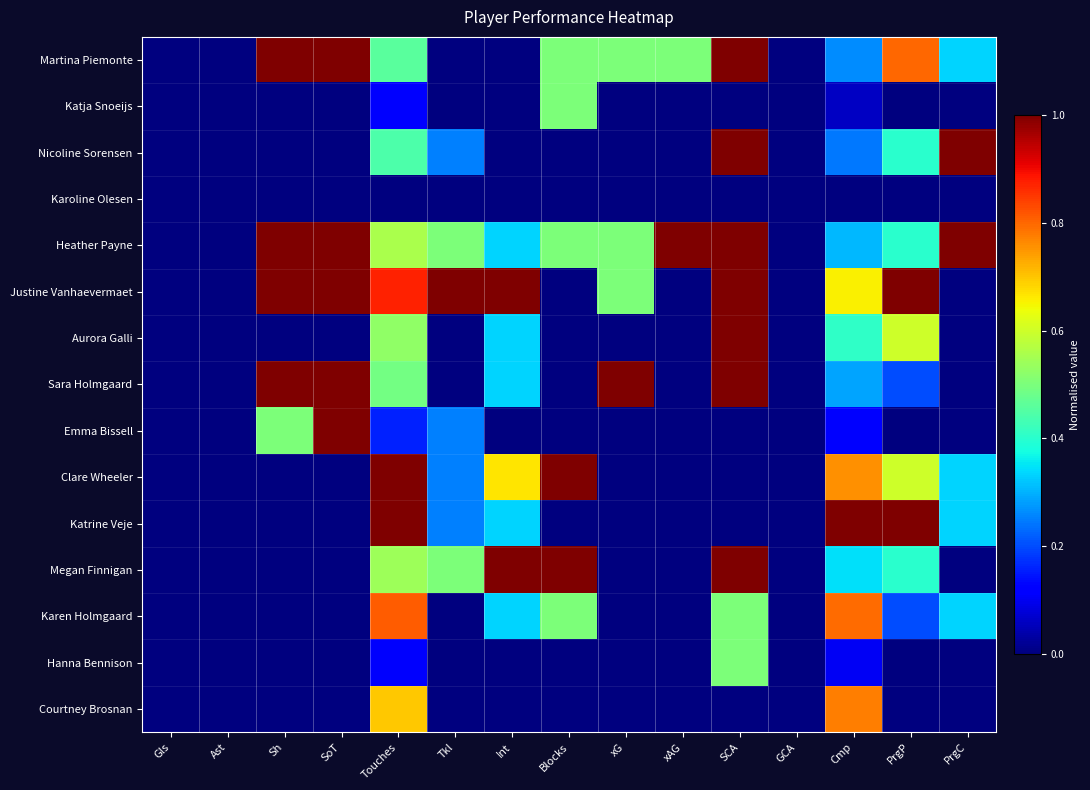

Between SCA and SoT, which is larger?

SCA